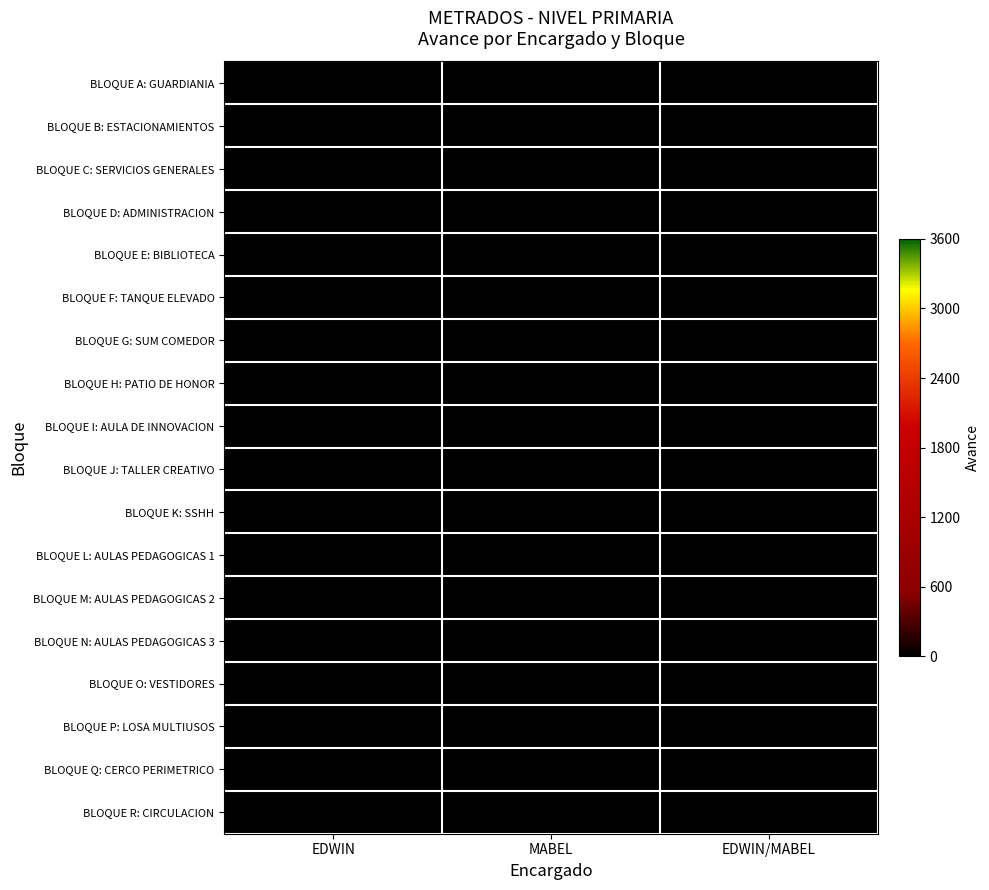

Count the number of data series in this chart.

18